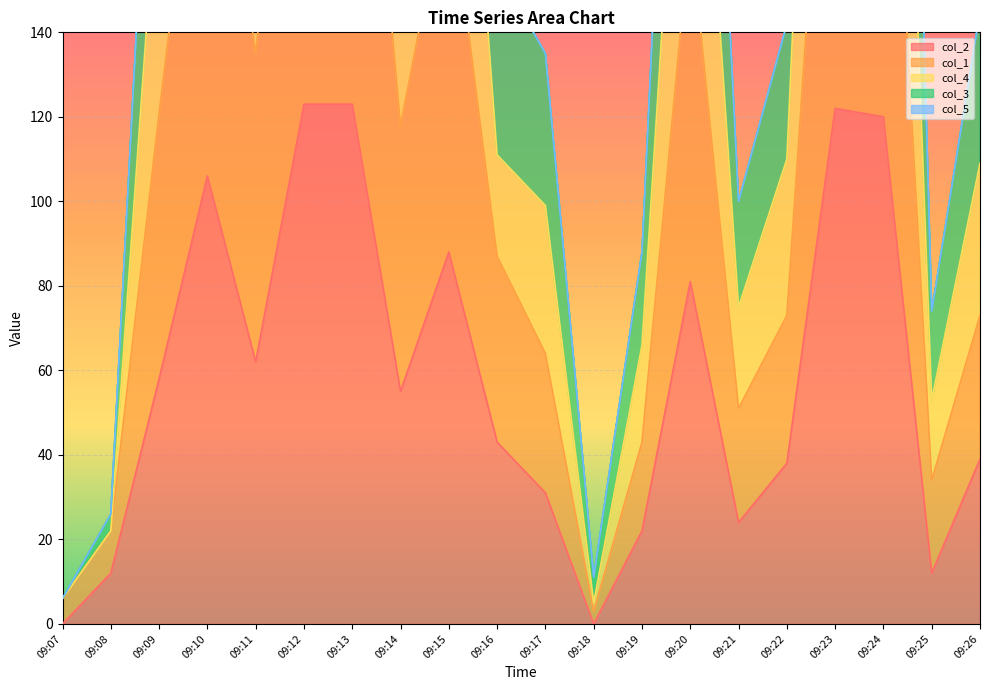

The value of col_2 at 09:14 is 91. True or false?

False